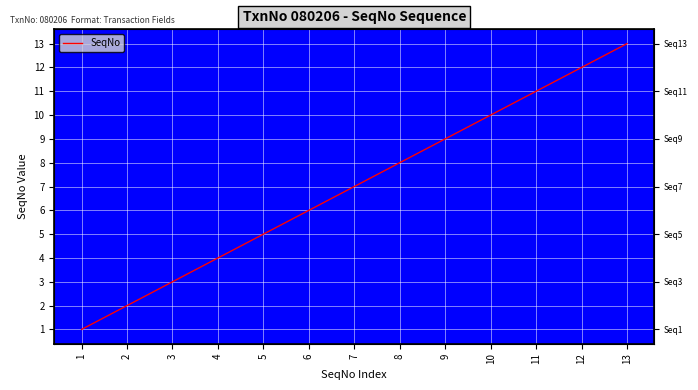

What is the ratio of the value at 9 to the value at 6?

1.5